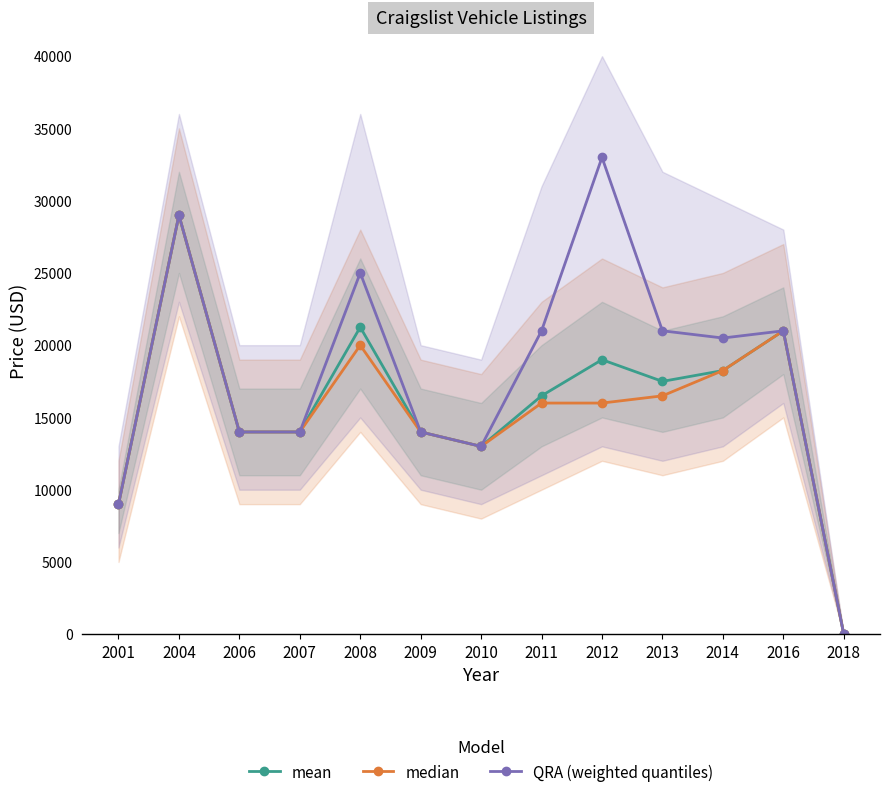

Rank the series by their maximum value, from highest to lowest.

QRA (weighted quantiles), mean, median